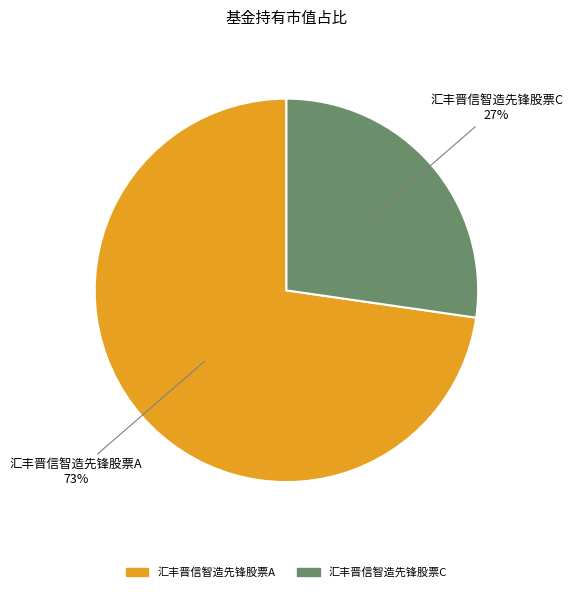

What is the ratio of the value at 汇丰晋信智造先锋股票C to the value at 汇丰晋信智造先锋股票A?

0.4